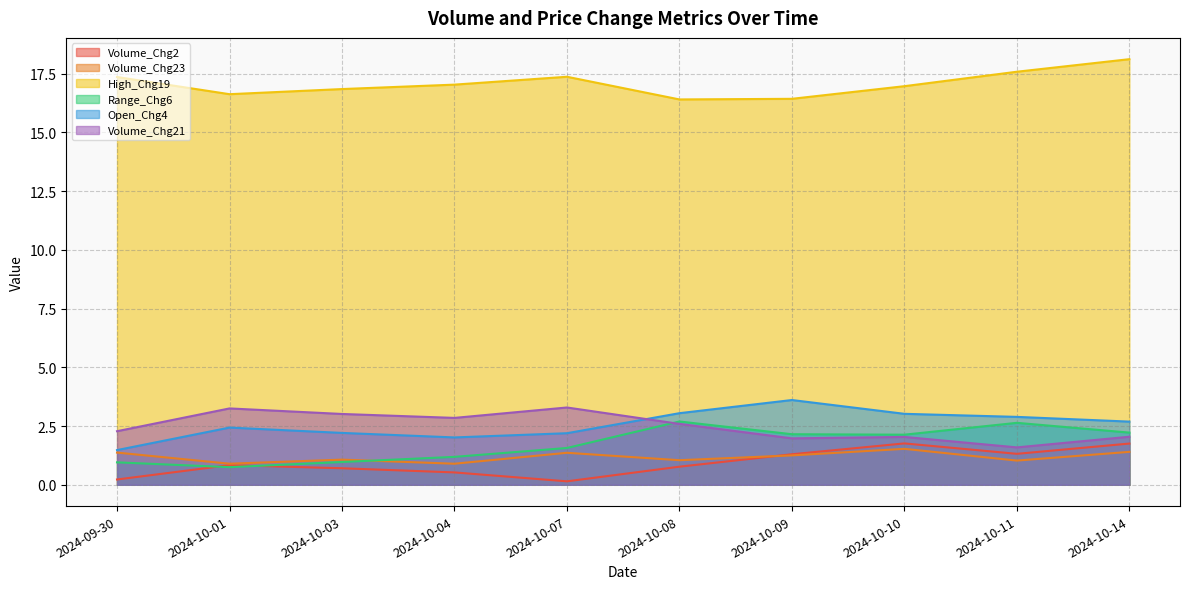

Which series has the widest spread of values?

Open_Chg4